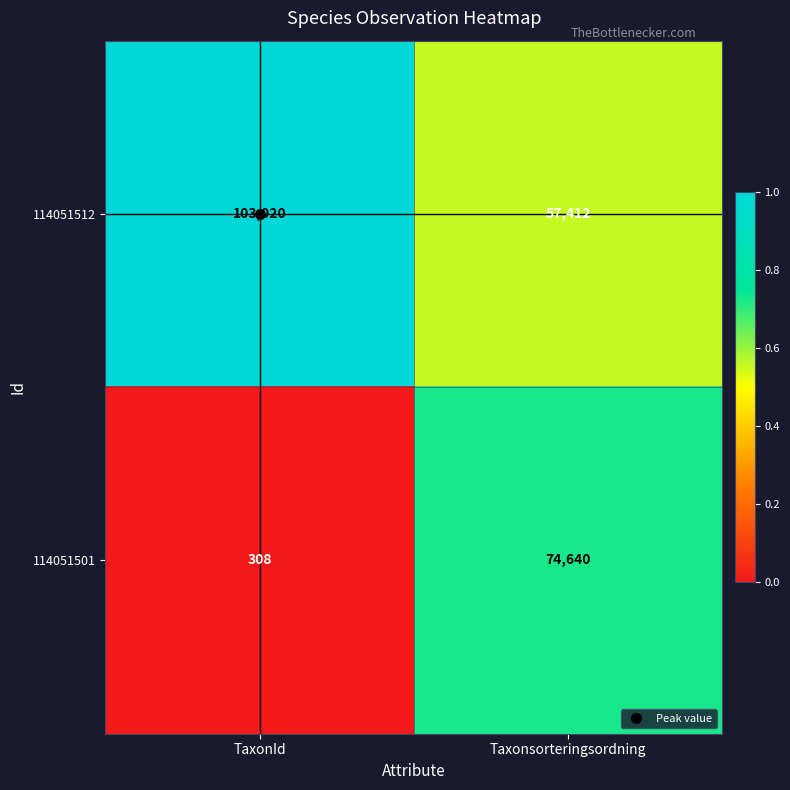

Which series changed the most between TaxonId and Taxonsorteringsordning?

114051501